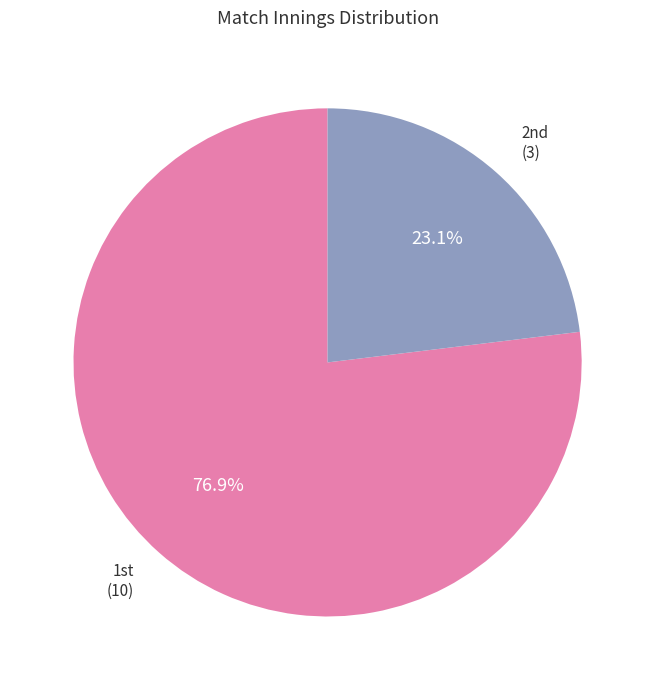

Does any single category account for the majority?

Yes